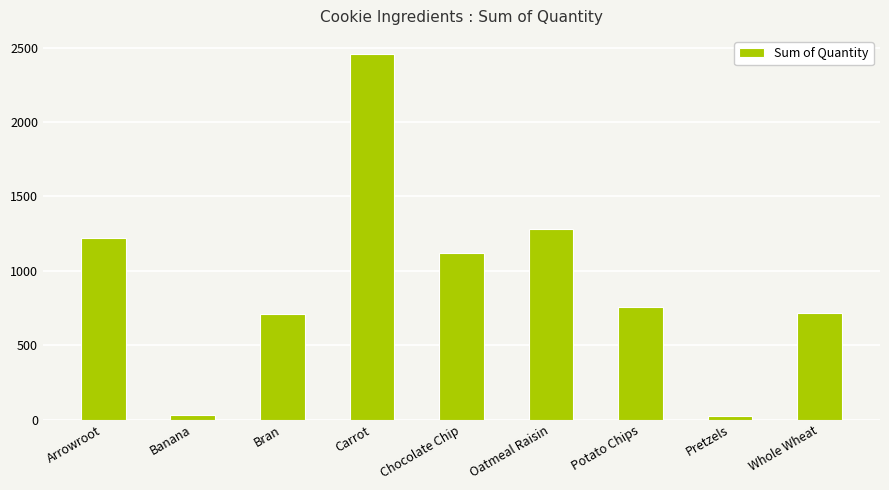

The value at Chocolate Chip is 1122. True or false?

True